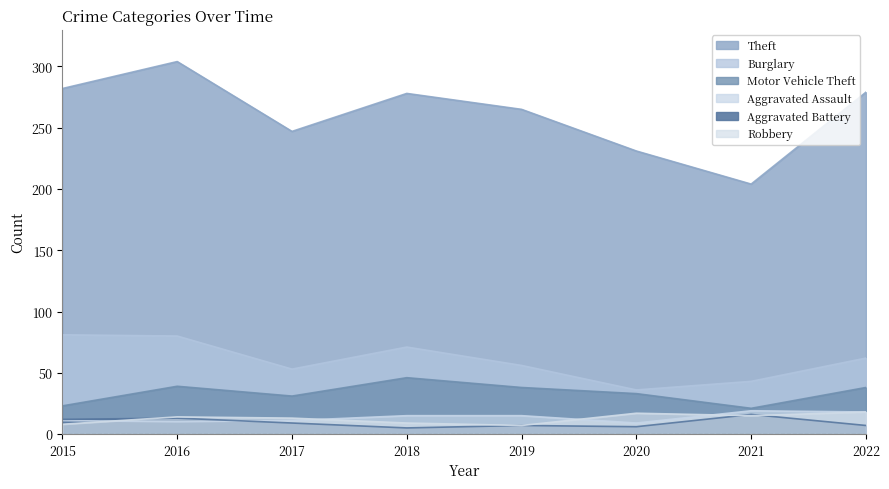

Between 2019 and 2022, which series saw the biggest shift?

Theft